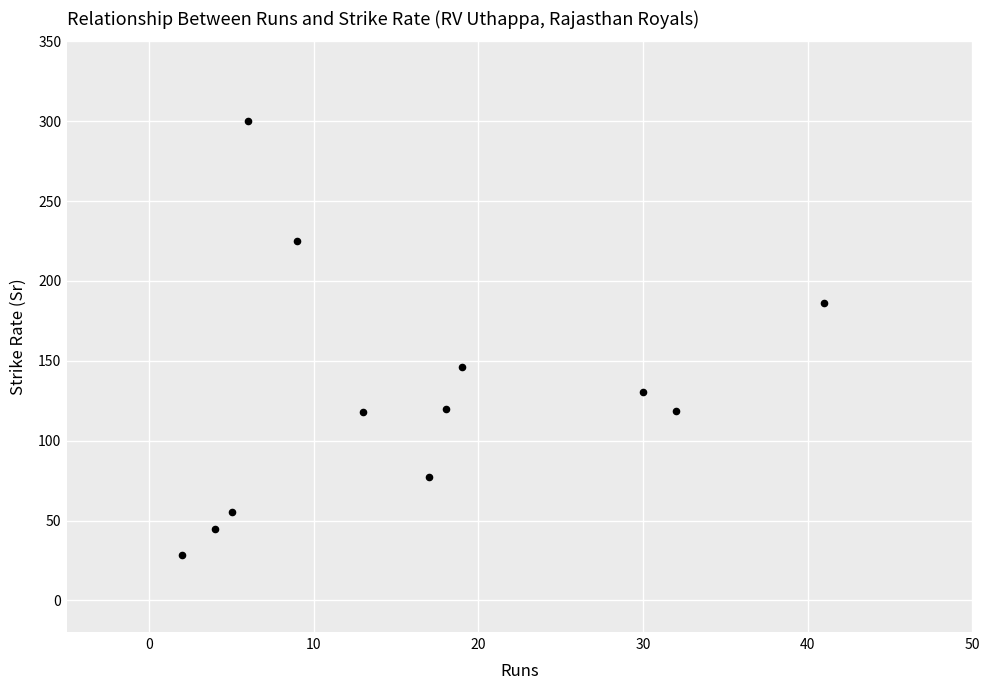

What Y value in the scatter plot is closest to 164?

146.2